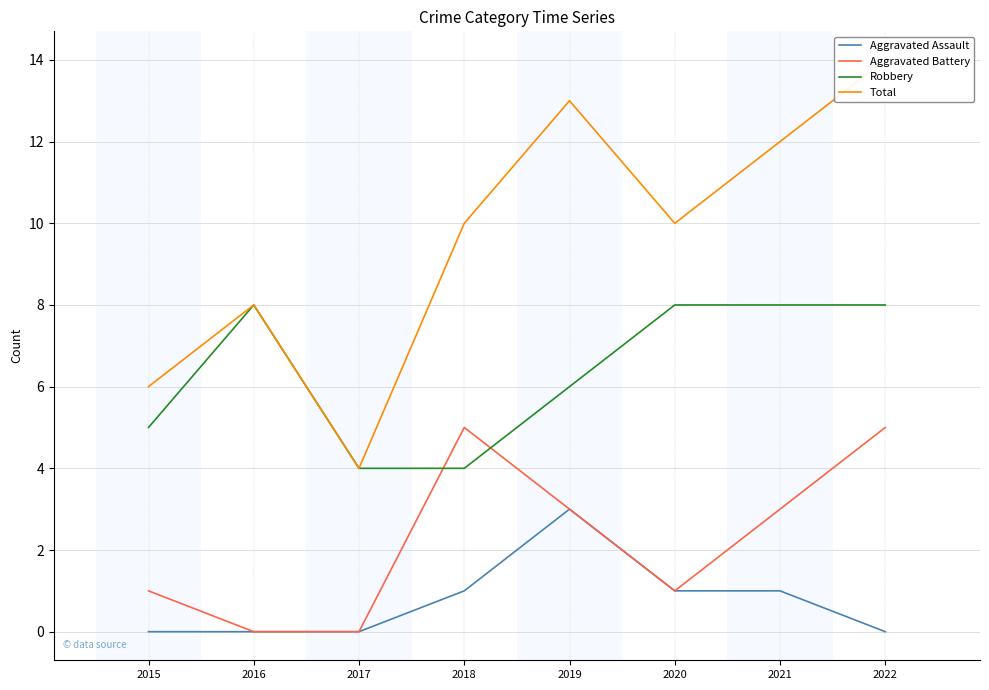

True or false: Aggravated Assault has a value of 1 at 2020.

True